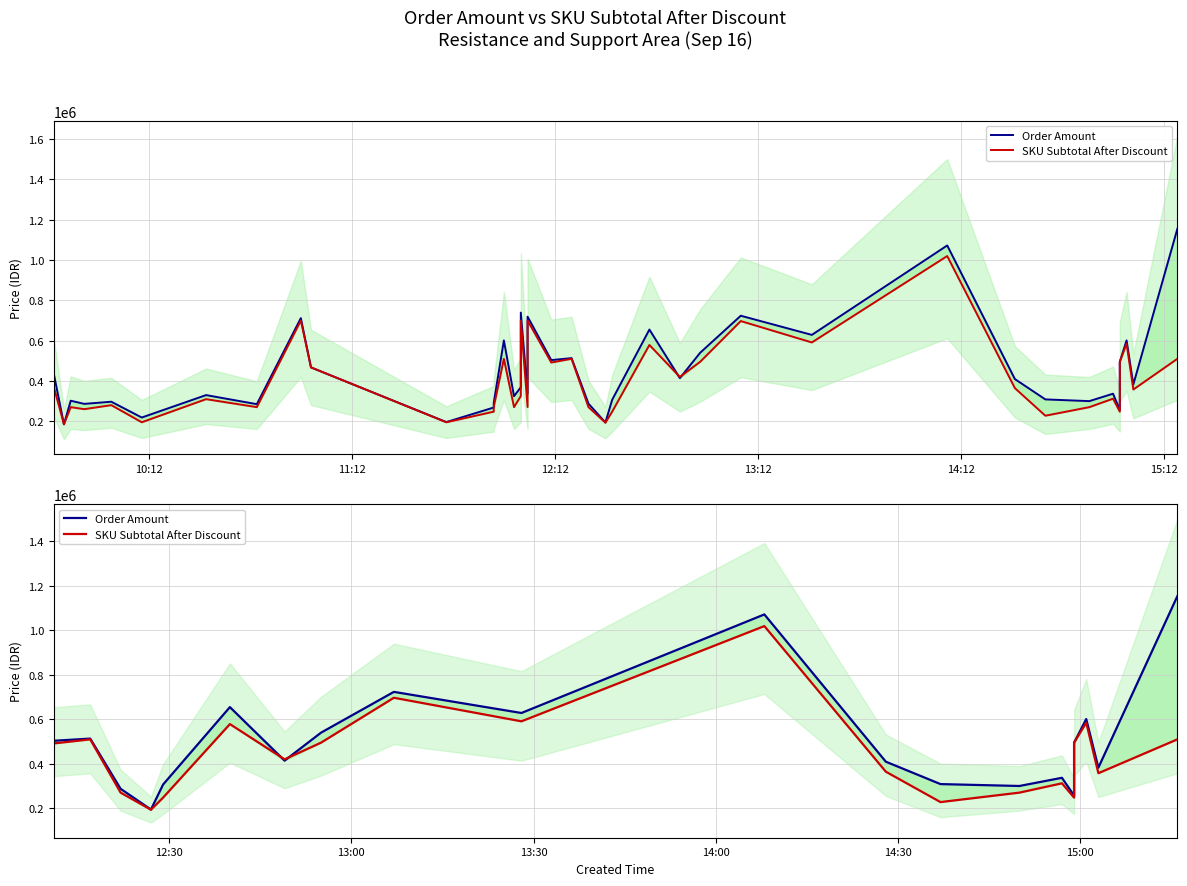

Is the value of SKU Subtotal After Discount at 7 greater than the value of Order Amount at 19?

No